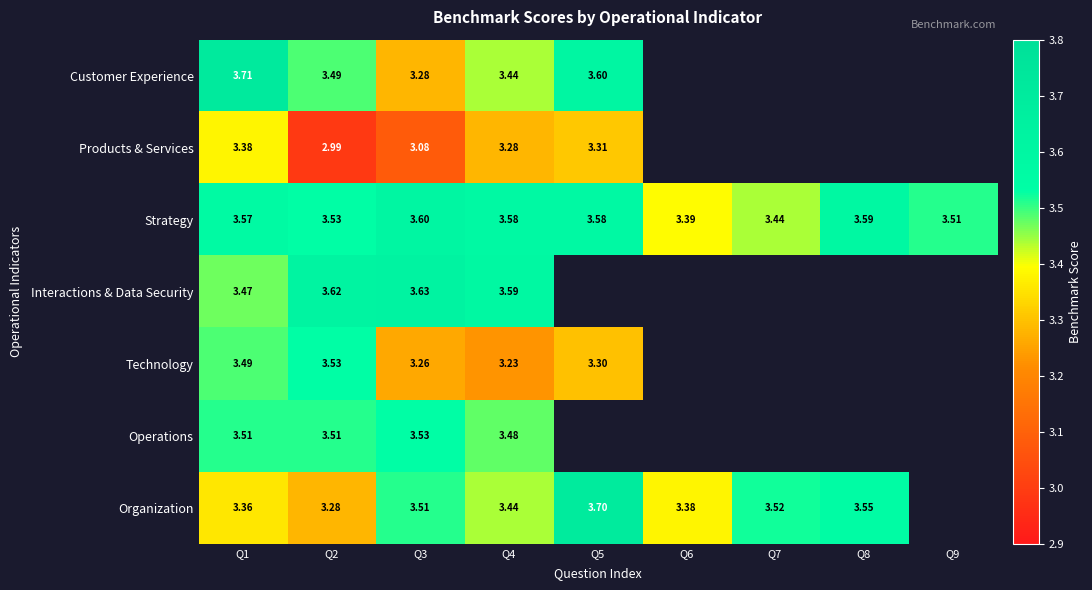

At Q1, list the series in order from largest to smallest.

Customer Experience, Strategy, Operations, Technology, Interactions & Data Security, Products & Services, Organization